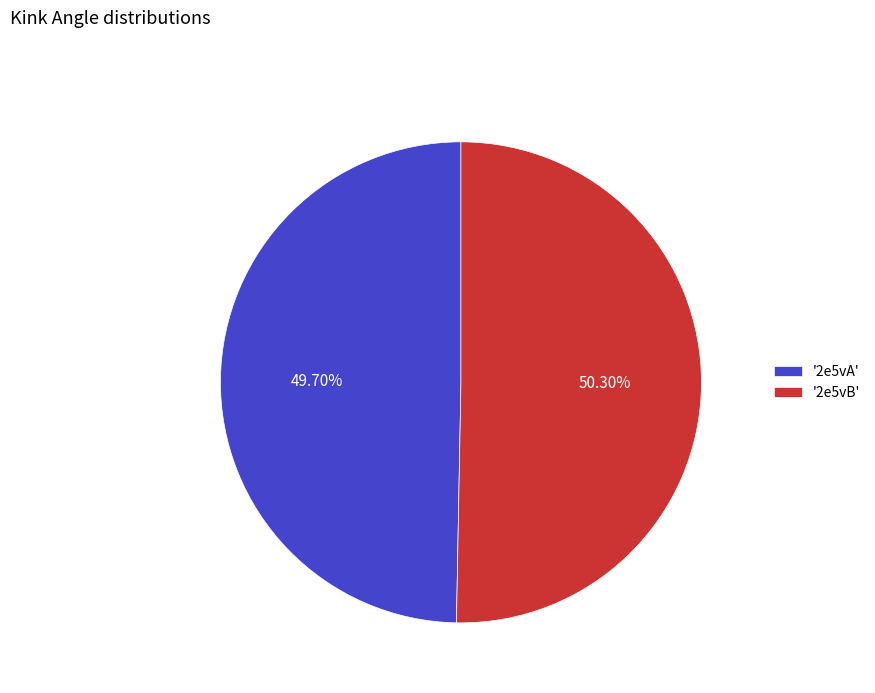

Combined, do '2e5vA' and '2e5vB' account for over 50%?

Yes